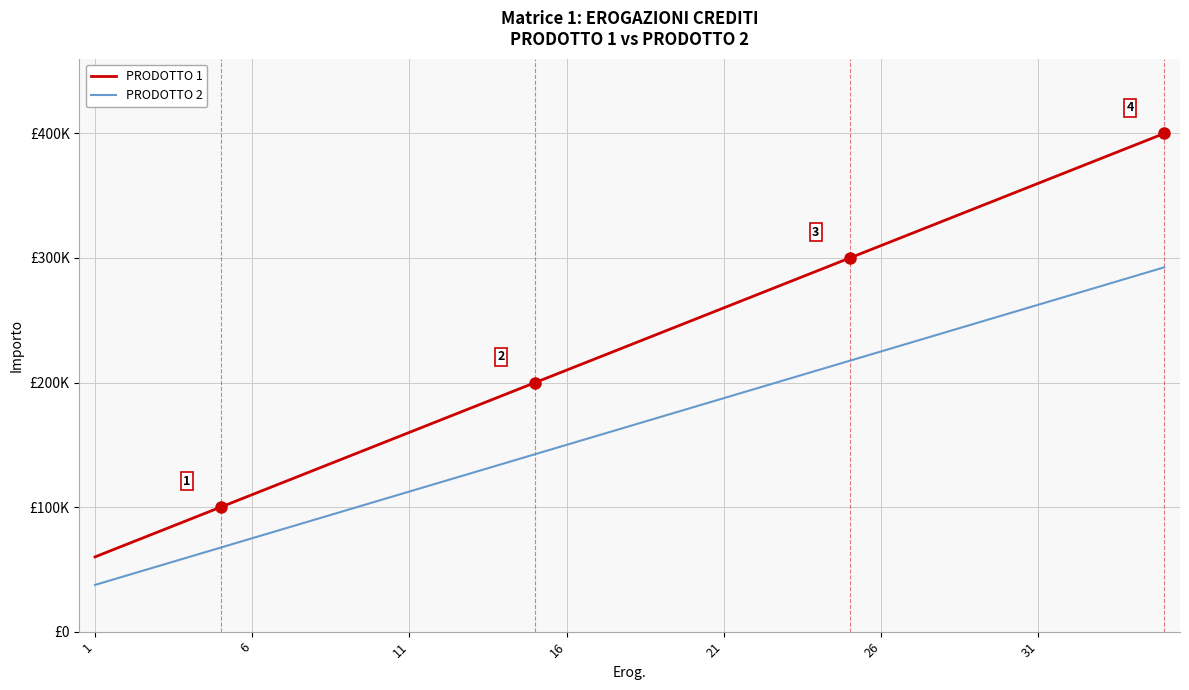

Is this an area chart (filled region under the line)?

No